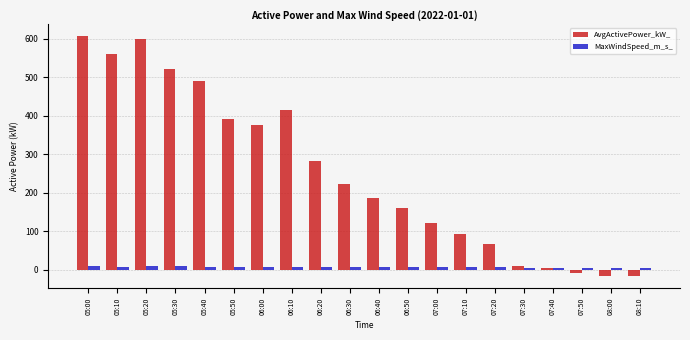

At which label does MaxWindSpeed_m_s_ first exceed 6?

05:00